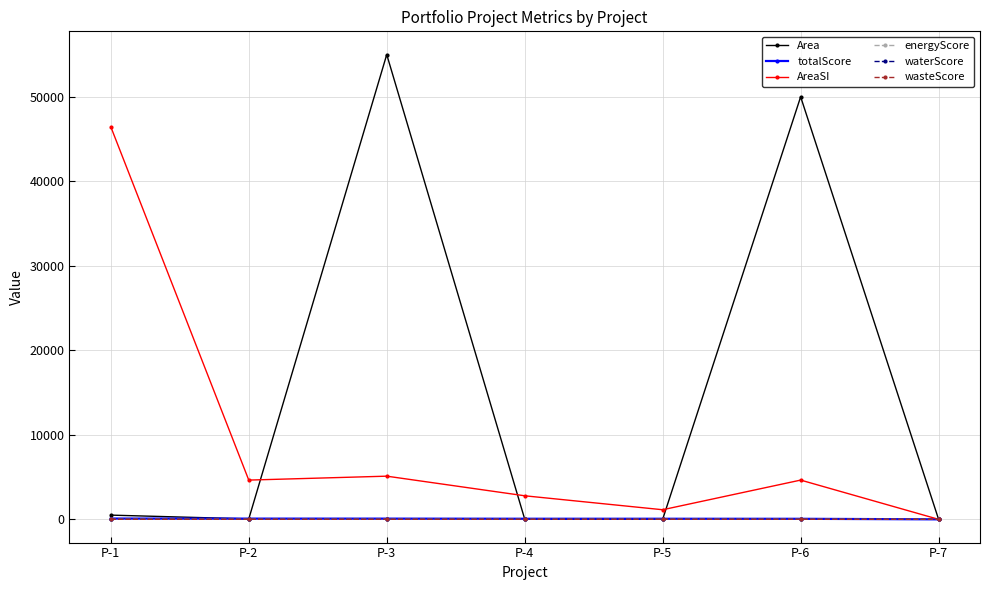

At which category is the sum across all series the highest?

P-3